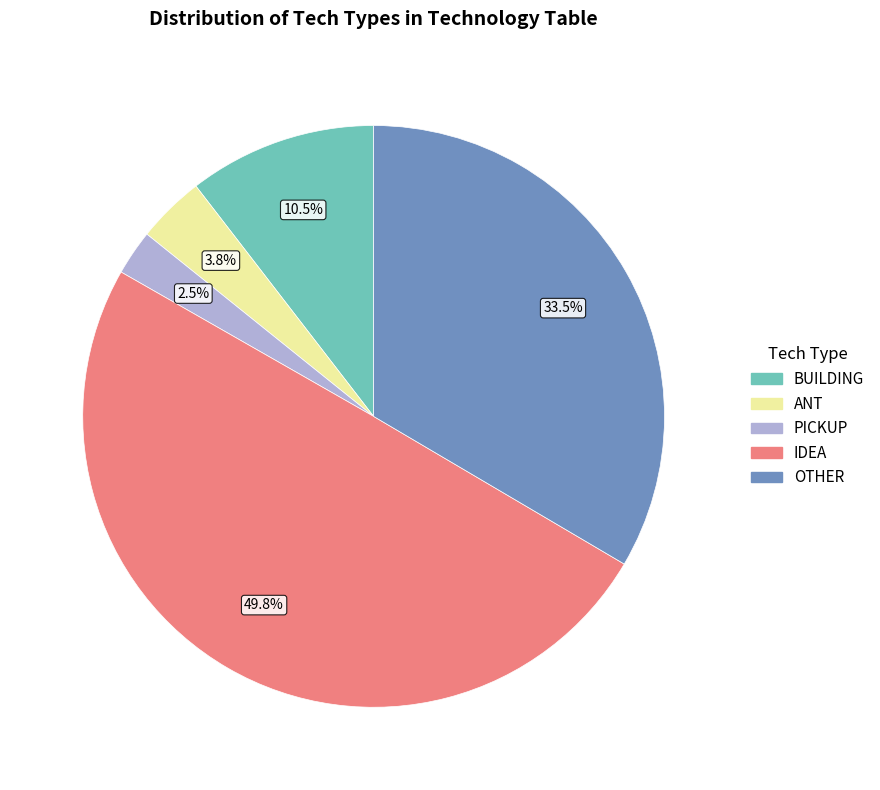

Does PICKUP represent more than half of the total?

No